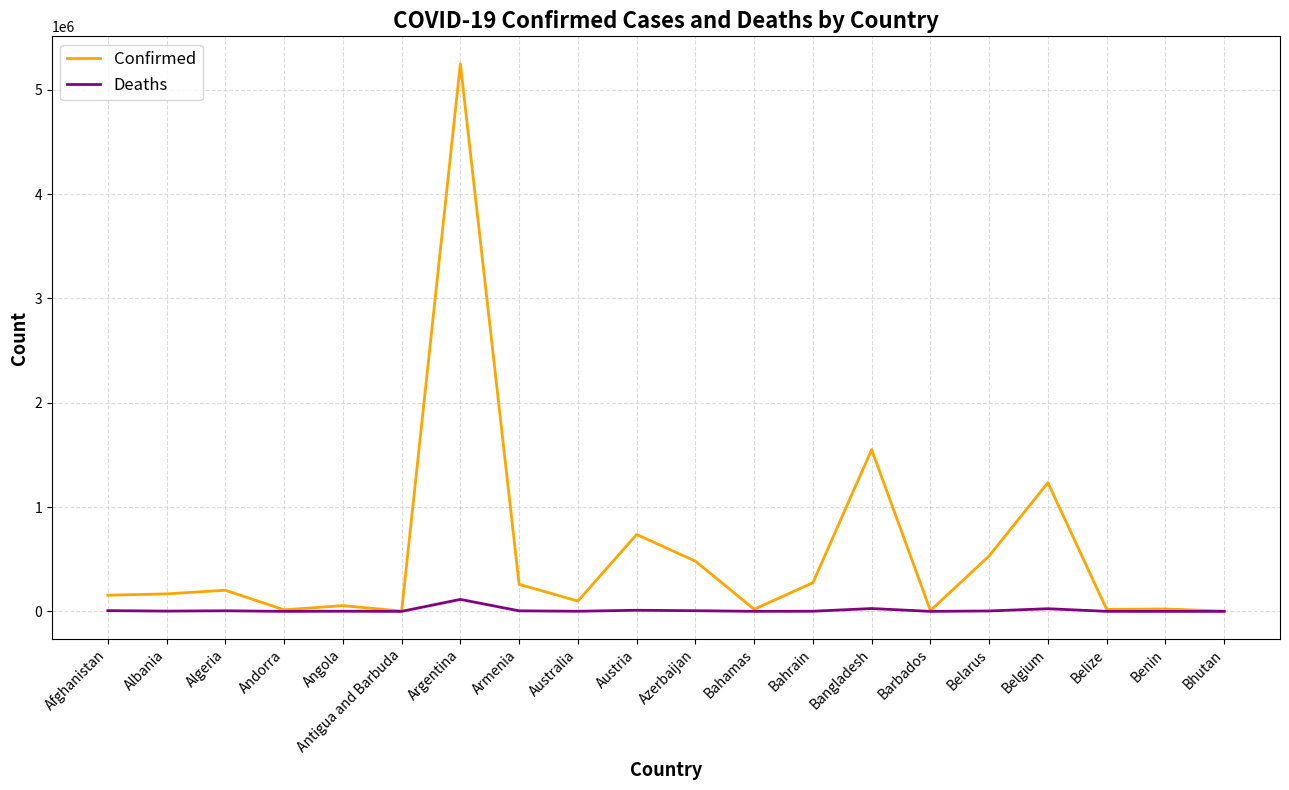

Between Antigua and Barbuda and Armenia, which series saw the biggest shift?

Confirmed